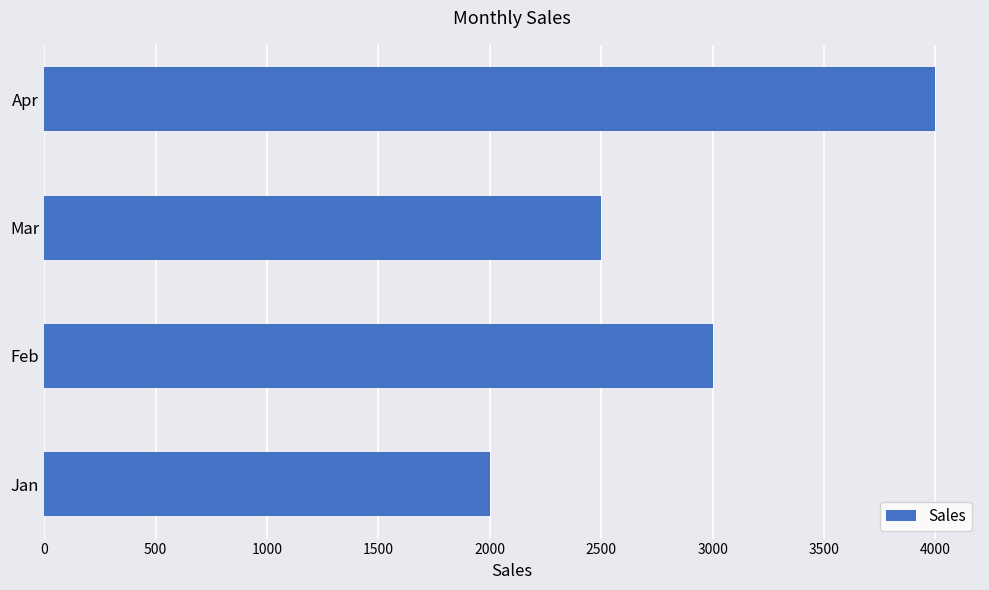

Reading bottom to top, extract all data points from this chart.

Jan=2000	Feb=3000	Mar=2500	Apr=4000